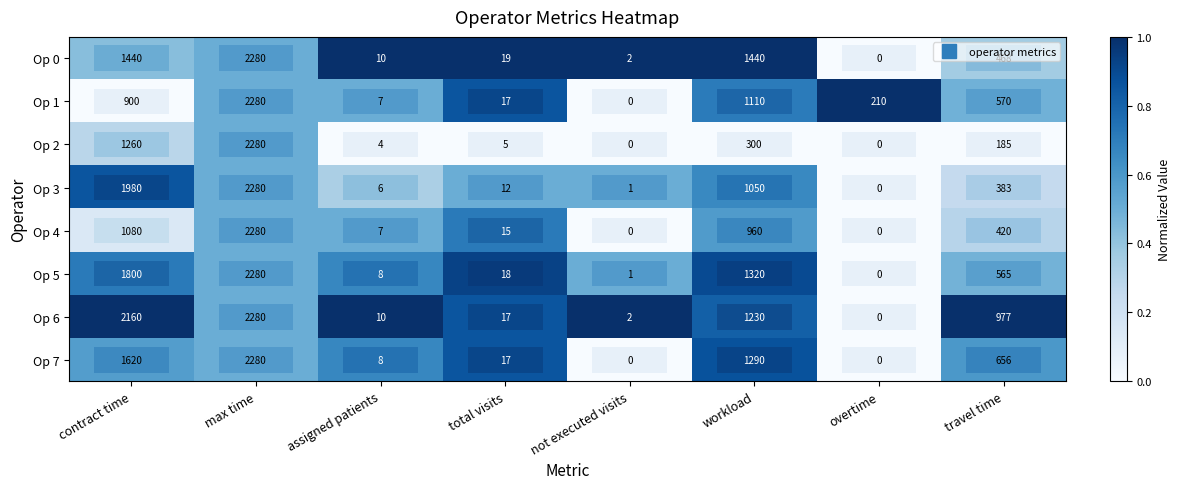

What is the total value across all series at workload?

8700